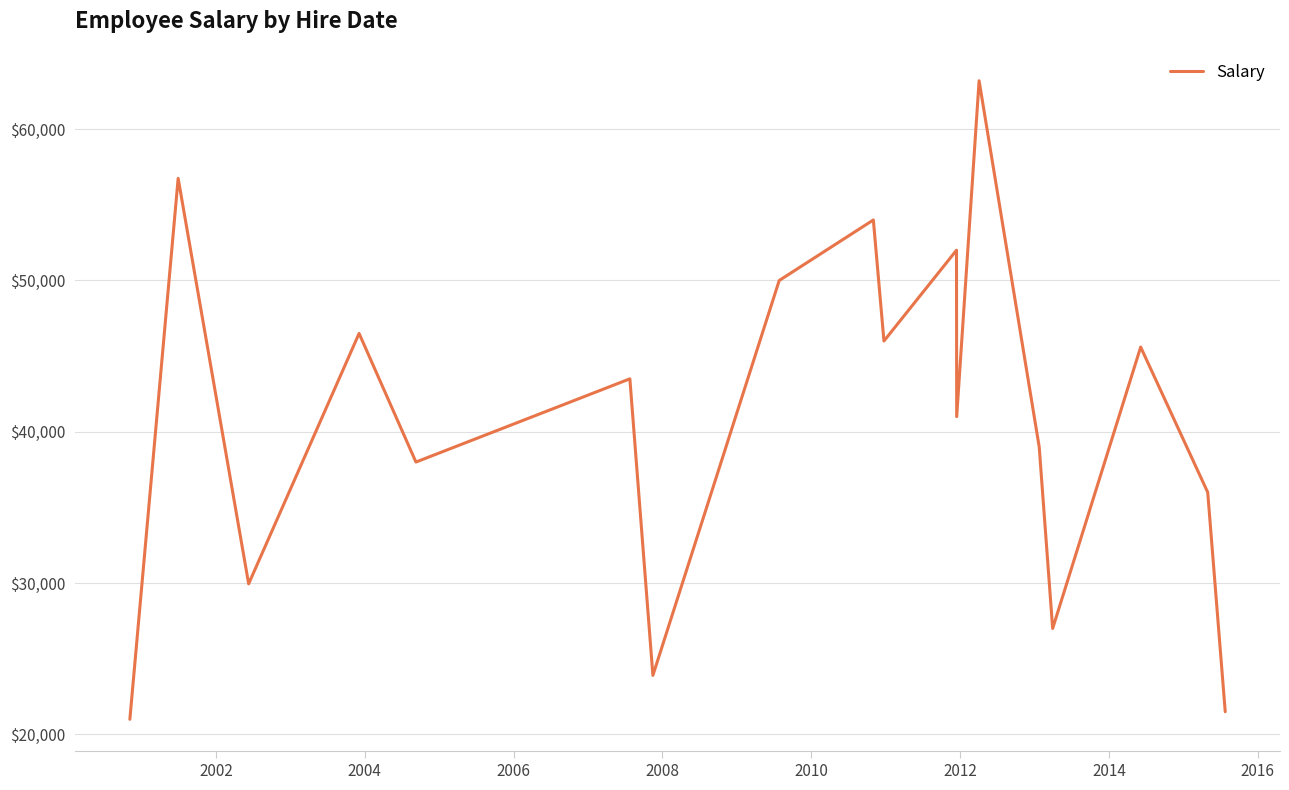

What is the minimum value shown in the chart?

21000